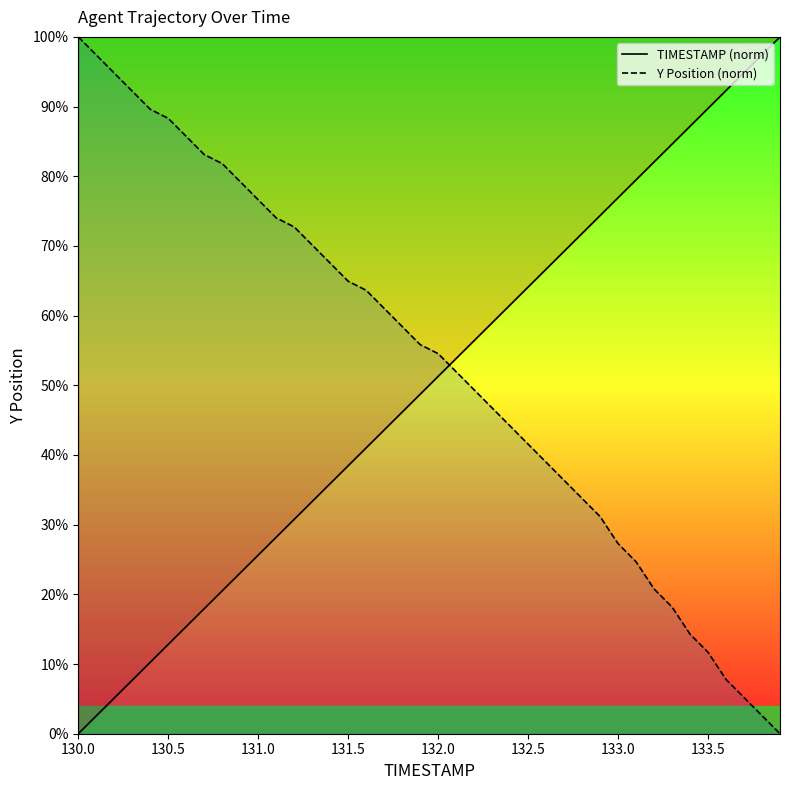

What is the label of the 39th point from the right?

130.5